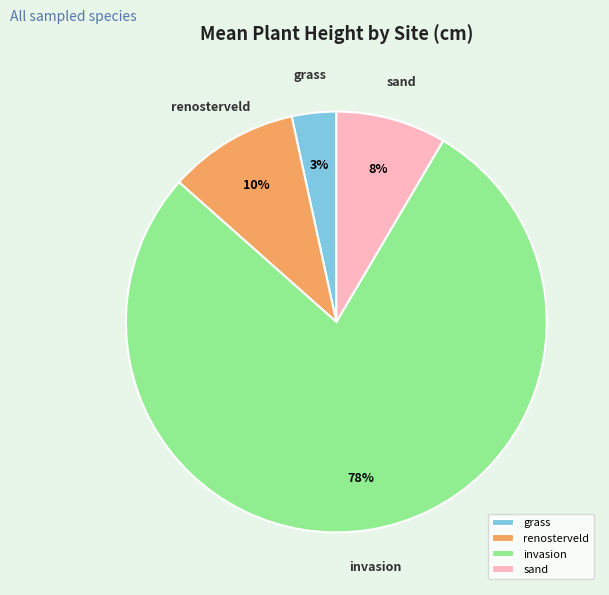

To the nearest percent, what is the average slice percentage?

25%